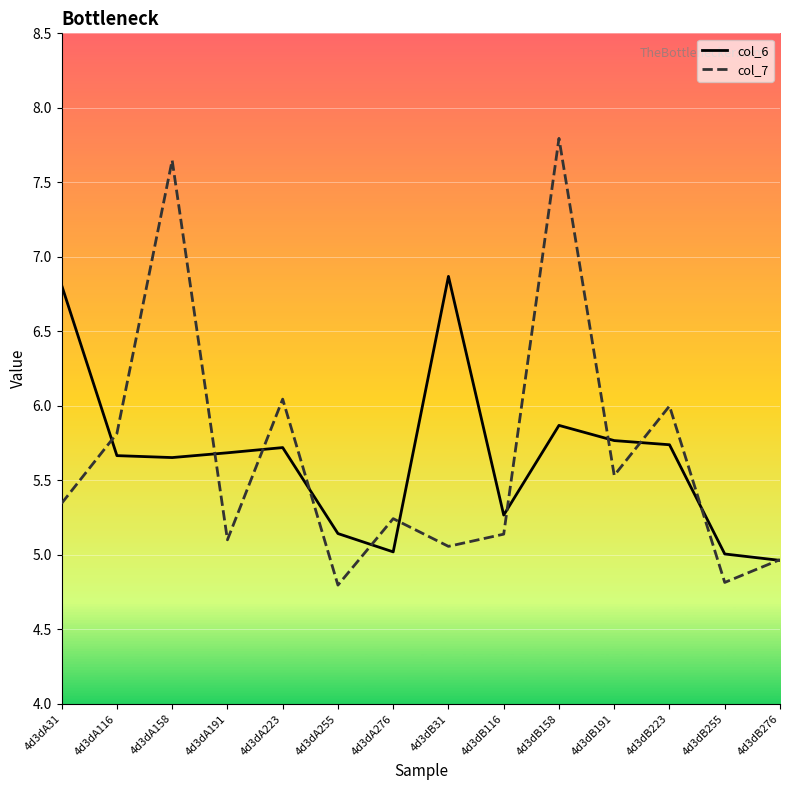

Is it true that col_6 equals 10.3 at 4d3dA223?

False